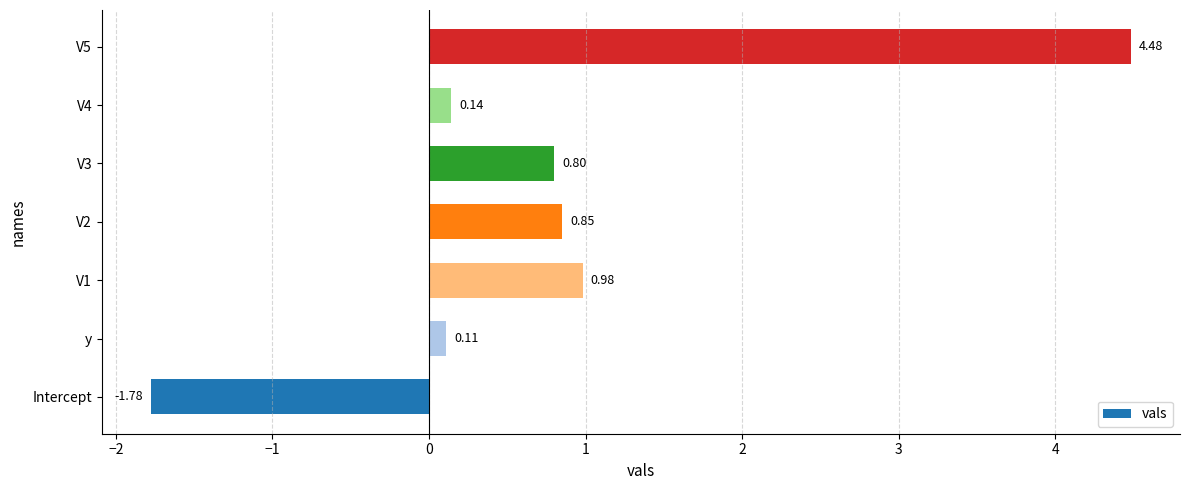

Rank the categories by value from lowest to highest.

Intercept, y, V4, V3, V2, V1, V5